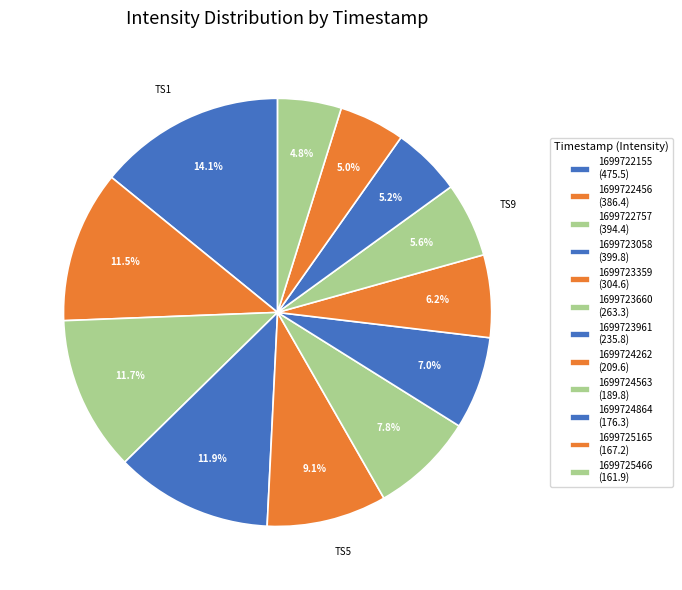

How many segments does this pie chart have?

12